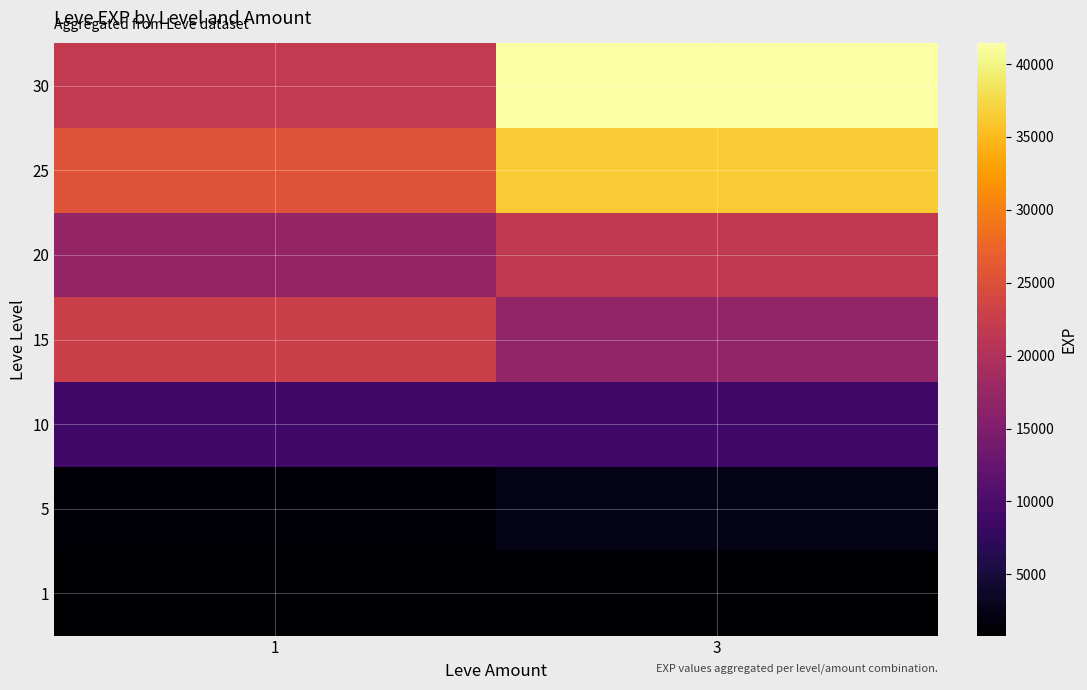

Which has a higher value, 3 or 1?

3